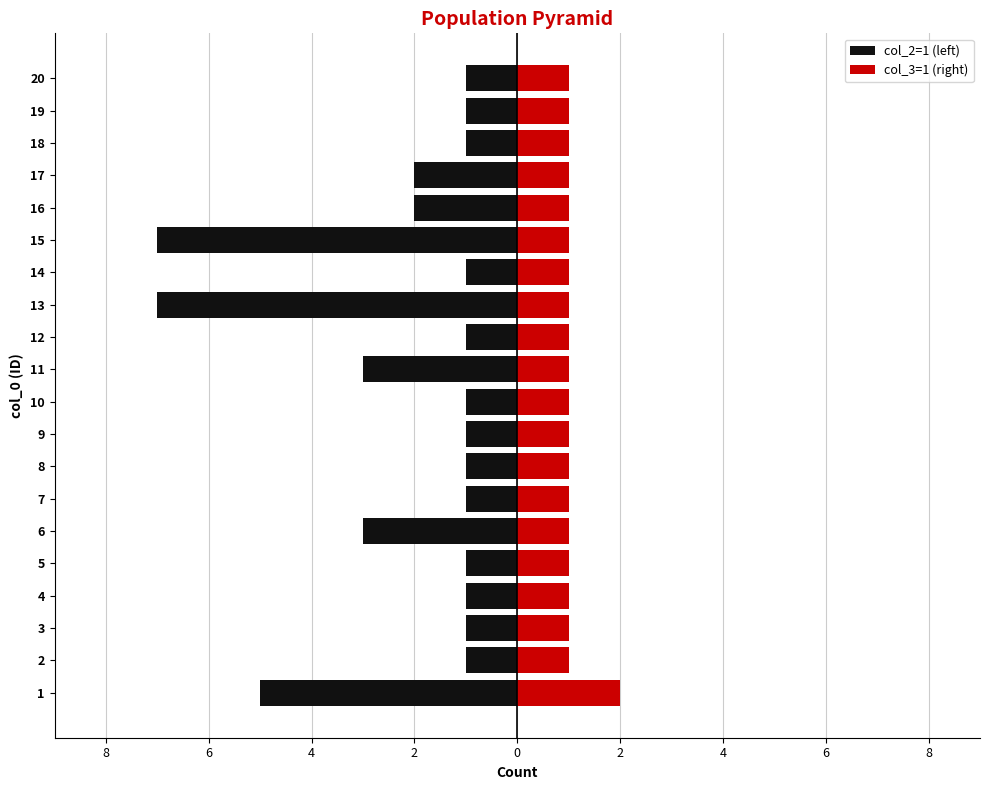

Is it true that col_2=1 (left) equals -3 at 16?

False